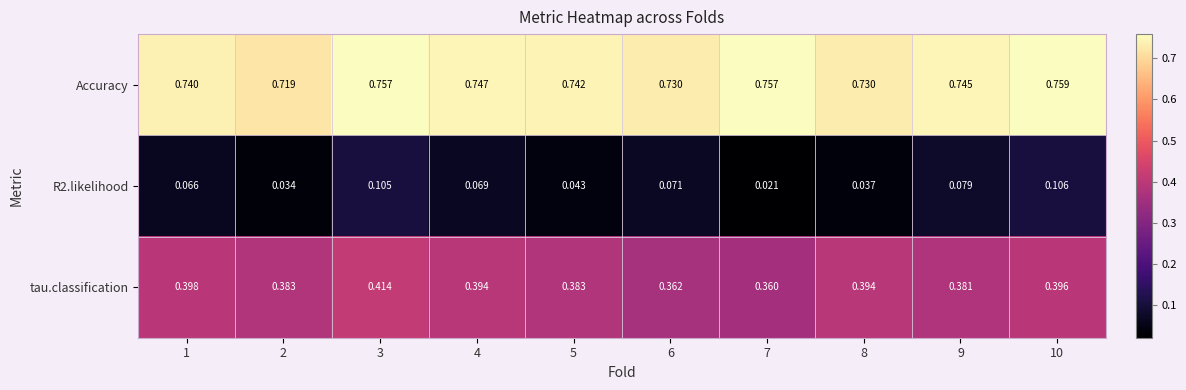

Which series has the largest total across all categories?

Accuracy